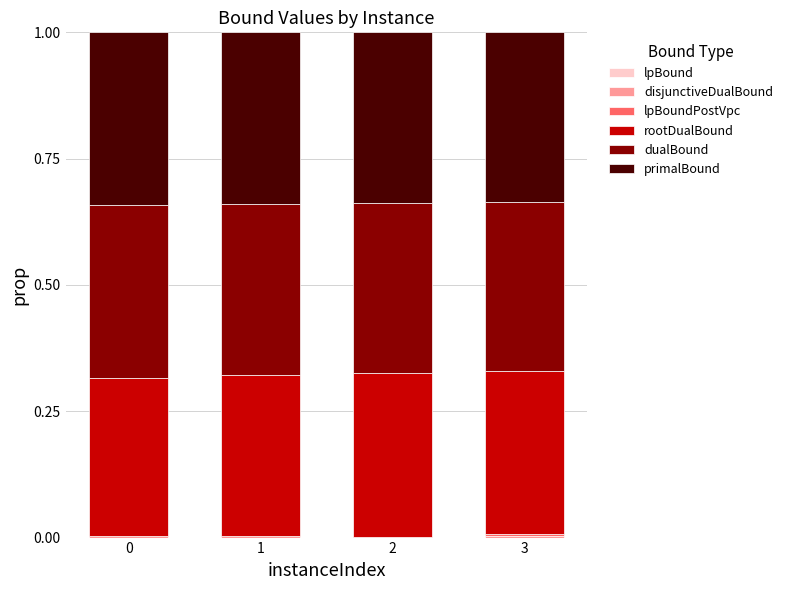

What is the sum of the rootDualBound values at 1 and 0?

0.6